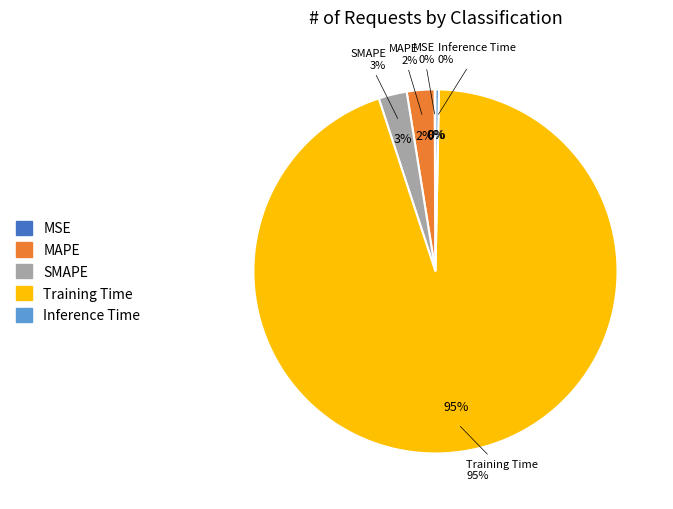

What is the largest slice in the pie chart?

Training Time